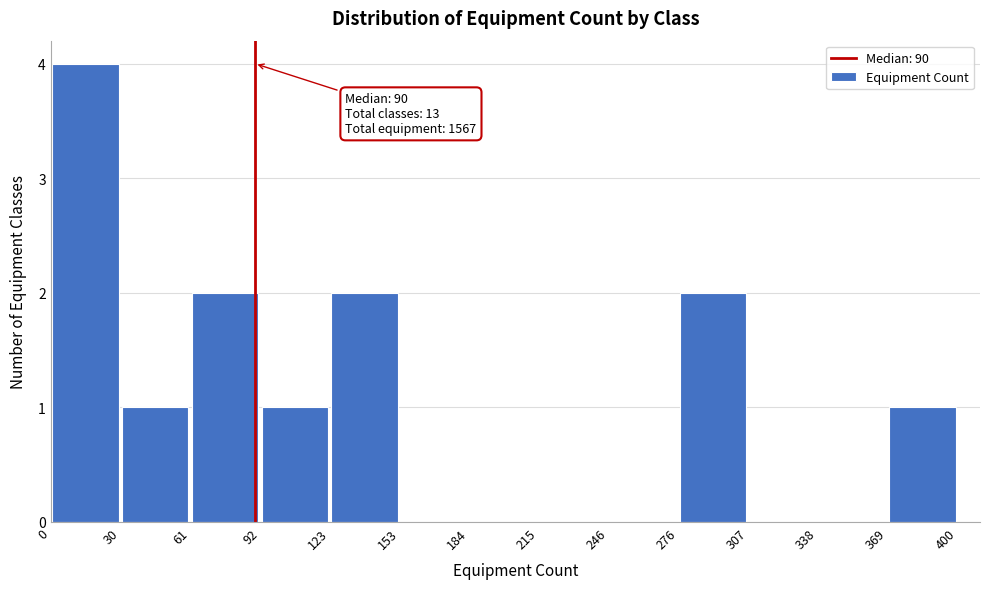

Which range on the x-axis has the tallest bar?

0 to 30